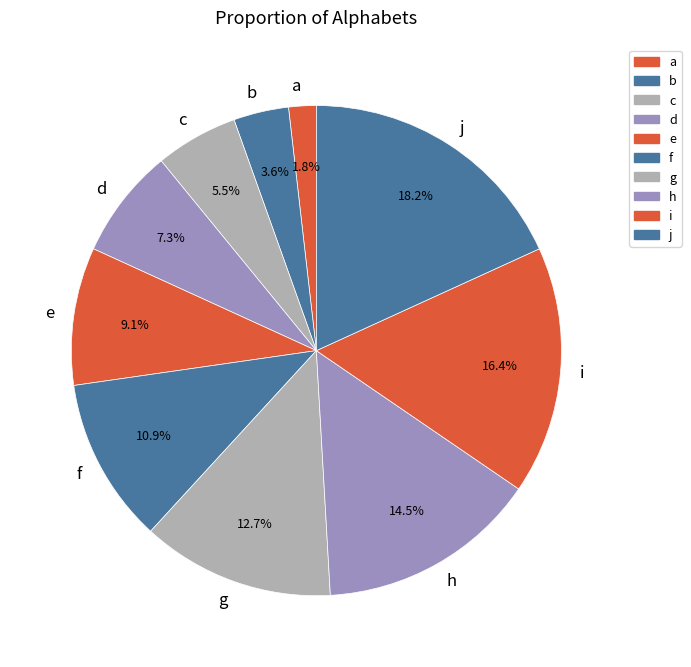

How many segments does this pie chart have?

10